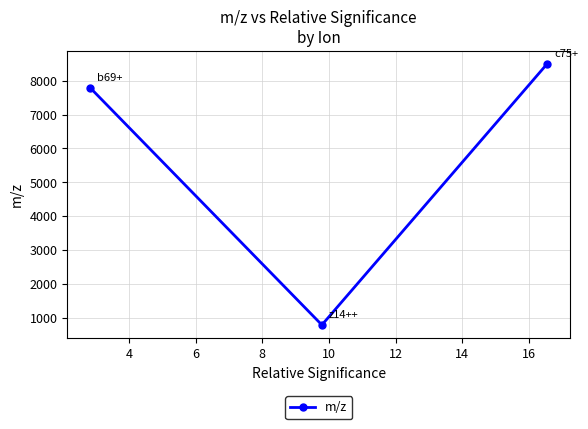

Does the chart have visible grid lines?

Yes